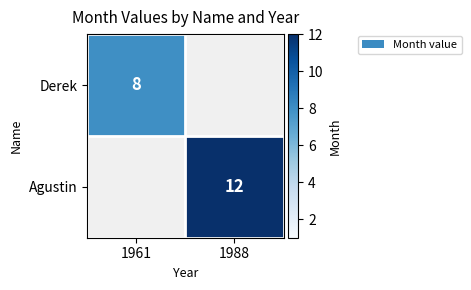

True or false: Derek has a value of 11 at 1961.

False